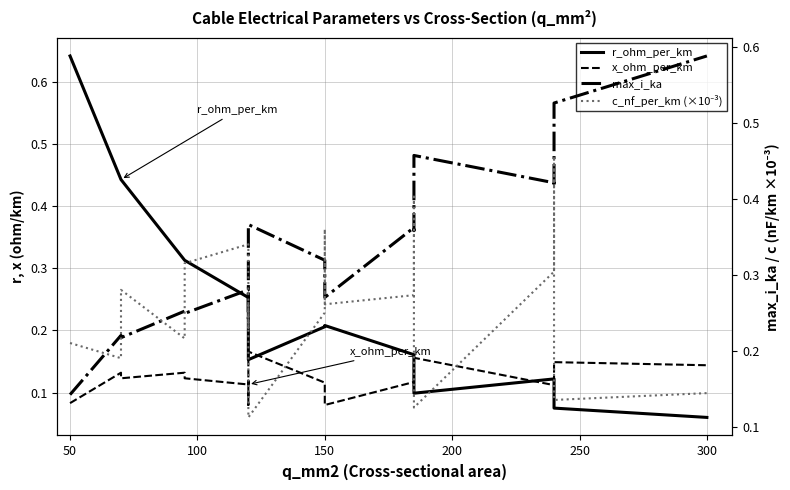

What is the value of the c_nf_per_km (×10⁻³) point at the 4th from the left?

0.2